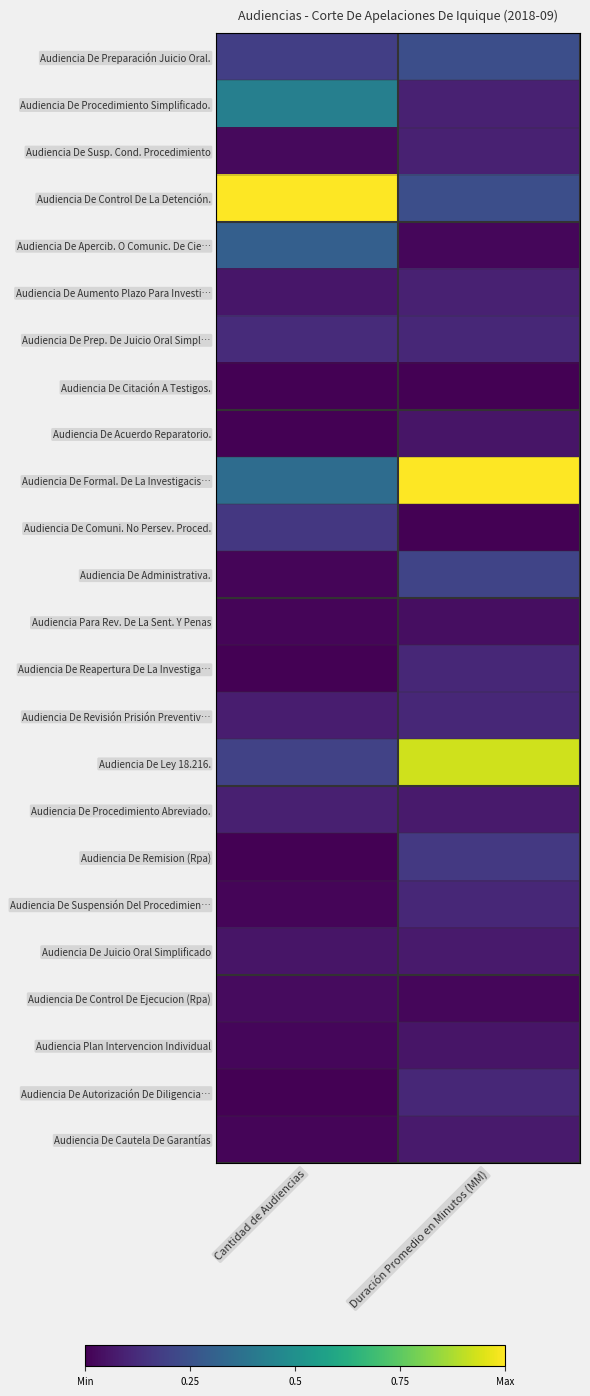

Reading left to right, list all the values displayed in this chart.

Audiencia De Preparación Juicio Oral.: Cantidad de Audiencias=0.2	Duración Promedio en Minutos (MM)=0.2
Audiencia De Procedimiento Simplificado.: Cantidad de Audiencias=0.4	Duración Promedio en Minutos (MM)=0.1
Audiencia De Susp. Cond. Procedimiento: Cantidad de Audiencias=0.0	Duración Promedio en Minutos (MM)=0.1
Audiencia De Control De La Detención.: Cantidad de Audiencias=1.0	Duración Promedio en Minutos (MM)=0.2
Audiencia De Apercib. O Comunic. De Cie…: Cantidad de Audiencias=0.3	Duración Promedio en Minutos (MM)=0.0
Audiencia De Aumento Plazo Para Investi…: Cantidad de Audiencias=0.1	Duración Promedio en Minutos (MM)=0.1
Audiencia De Prep. De Juicio Oral Simpl…: Cantidad de Audiencias=0.1	Duración Promedio en Minutos (MM)=0.1
Audiencia De Citación A Testigos.: Cantidad de Audiencias=0.0	Duración Promedio en Minutos (MM)=0.0
Audiencia De Acuerdo Reparatorio.: Cantidad de Audiencias=0.0	Duración Promedio en Minutos (MM)=0.1
Audiencia De Formal. De La Investigacis…: Cantidad de Audiencias=0.4	Duración Promedio en Minutos (MM)=1.0
Audiencia De Comuni. No Persev. Proced.: Cantidad de Audiencias=0.2	Duración Promedio en Minutos (MM)=0.0
Audiencia De Administrativa.: Cantidad de Audiencias=0.0	Duración Promedio en Minutos (MM)=0.2
Audiencia Para Rev. De La Sent. Y Penas: Cantidad de Audiencias=0.0	Duración Promedio en Minutos (MM)=0.0
Audiencia De Reapertura De La Investiga…: Cantidad de Audiencias=0.0	Duración Promedio en Minutos (MM)=0.1
Audiencia De Revisión Prisión Preventiv…: Cantidad de Audiencias=0.1	Duración Promedio en Minutos (MM)=0.1
Audiencia De Ley 18.216.: Cantidad de Audiencias=0.2	Duración Promedio en Minutos (MM)=0.9
Audiencia De Procedimiento Abreviado.: Cantidad de Audiencias=0.1	Duración Promedio en Minutos (MM)=0.1
Audiencia De Remision (Rpa): Cantidad de Audiencias=0.0	Duración Promedio en Minutos (MM)=0.2
Audiencia De Suspensión Del Procedimien…: Cantidad de Audiencias=0.0	Duración Promedio en Minutos (MM)=0.1
Audiencia De Juicio Oral Simplificado: Cantidad de Audiencias=0.1	Duración Promedio en Minutos (MM)=0.1
Audiencia De Control De Ejecucion (Rpa): Cantidad de Audiencias=0.0	Duración Promedio en Minutos (MM)=0.0
Audiencia Plan Intervencion Individual: Cantidad de Audiencias=0.0	Duración Promedio en Minutos (MM)=0.1
Audiencia De Autorización De Diligencia…: Cantidad de Audiencias=0.0	Duración Promedio en Minutos (MM)=0.1
Audiencia De Cautela De Garantías: Cantidad de Audiencias=0.0	Duración Promedio en Minutos (MM)=0.1